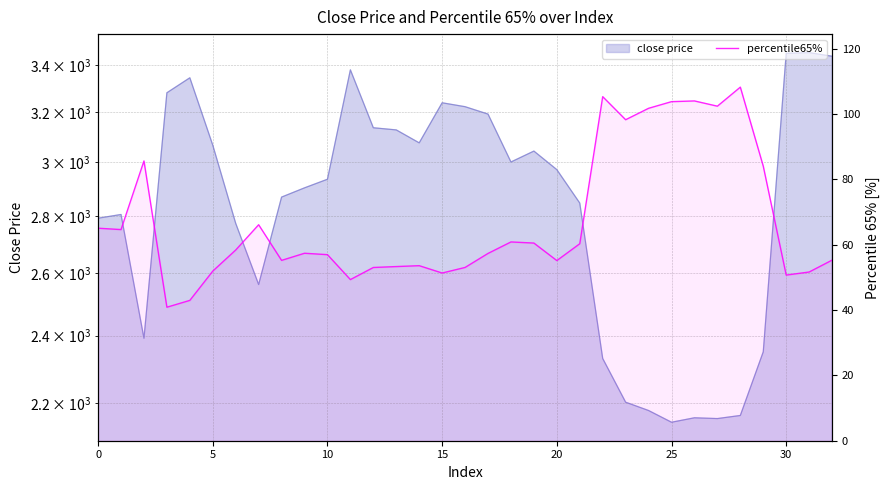

Is it true that the value at 30 is 50.7?

True